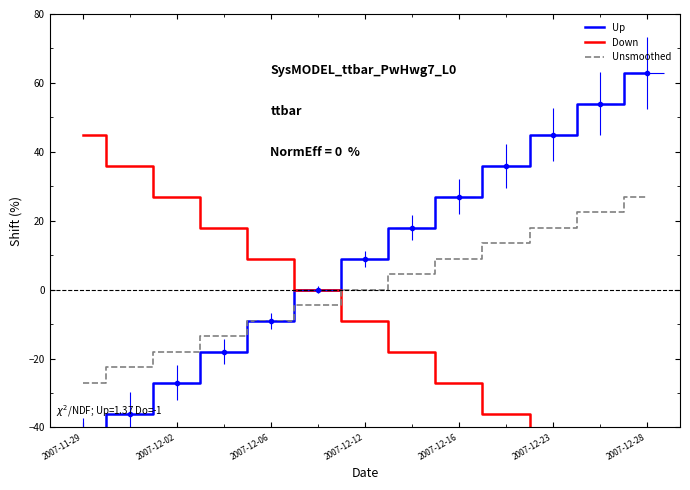

Reading left to right, what are all the values shown in this chart?

Up: -45.0	-36.0	-27.0	-18.0	-9.0	0.0	9.0	18.0	27.0	36.0	45.0	54.0	63.0
Down: 45.0	36.0	27.0	18.0	9.0	0.0	-9.0	-18.0	-27.0	-36.0	-45.0	-54.0	-63.0
Unsmoothed: -27.0	-22.5	-18.0	-13.5	-9.0	-4.5	0.0	4.5	9.0	13.5	18.0	22.5	27.0